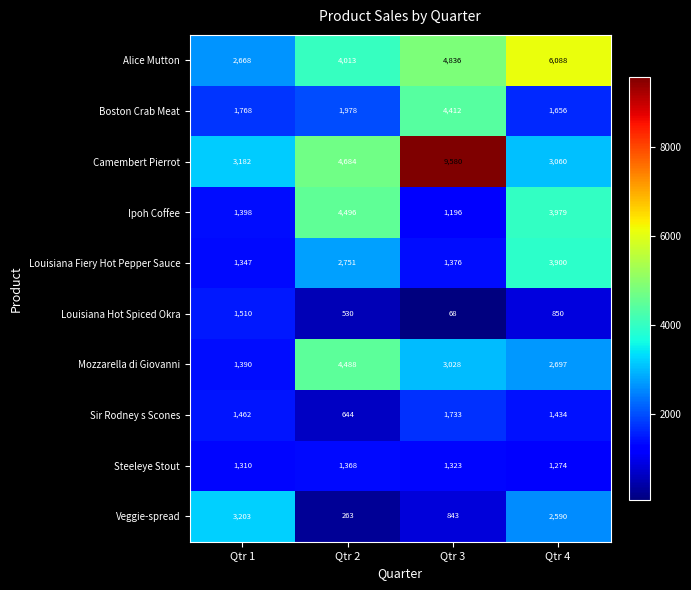

How many series are shown in this chart?

10